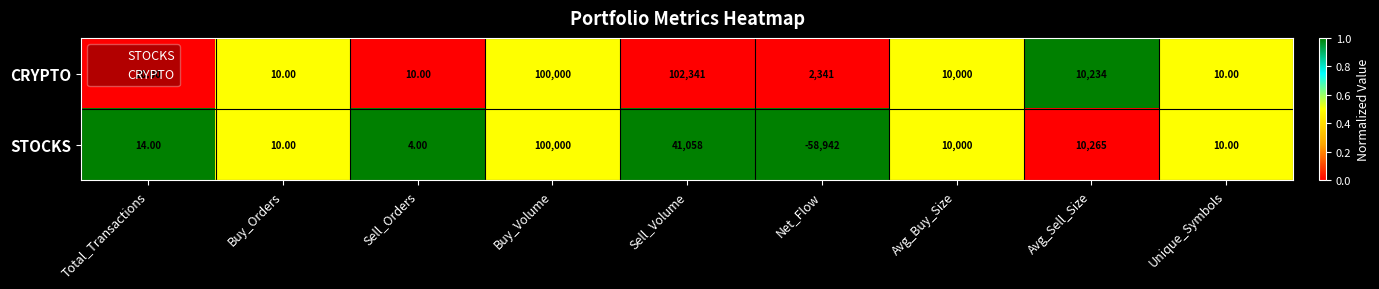

Which series changed the most between Total_Transactions and Avg_Sell_Size?

STOCKS